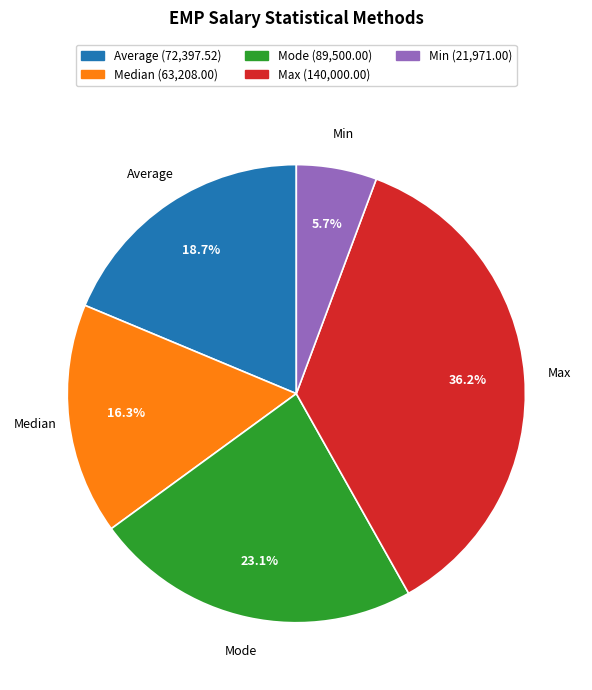

Does Mode represent more than half of the total?

No